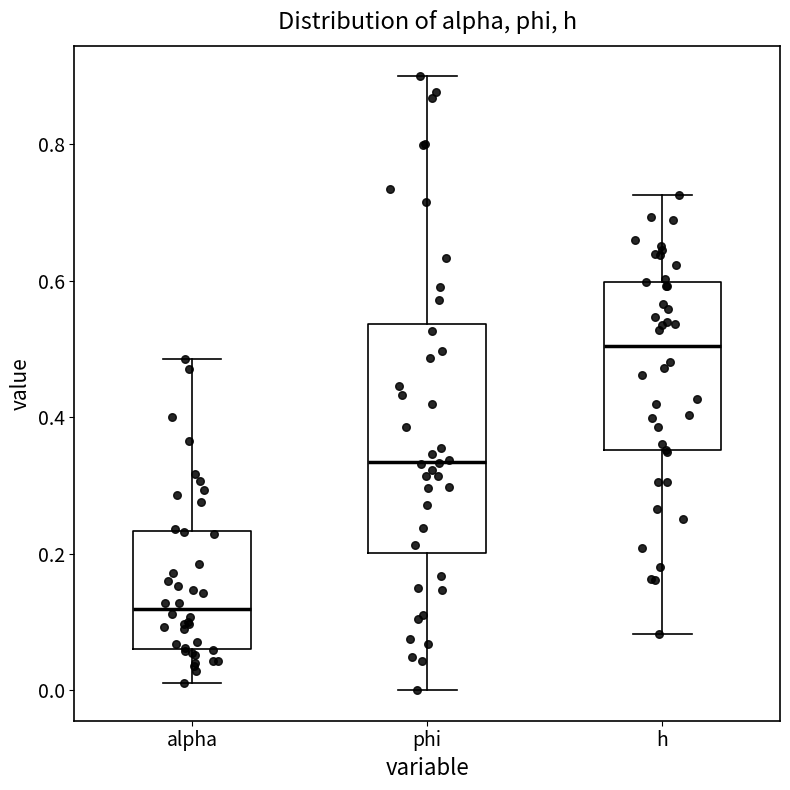

Which box's median line is the highest?

h